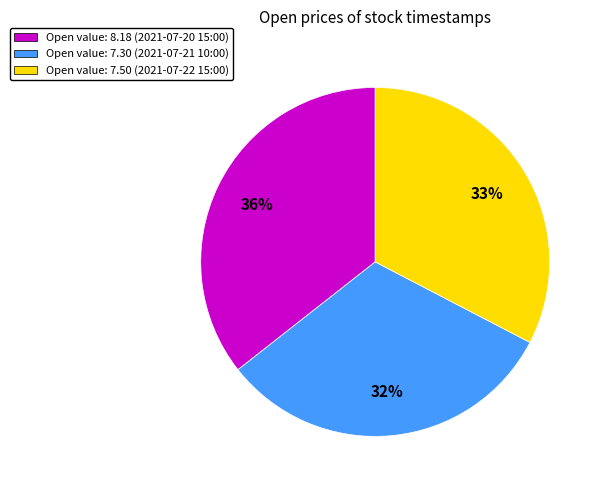

Do Open value: 7.50 (2021-07-22 15:00) and Open value: 7.30 (2021-07-21 10:00) together represent more than half of the pie?

Yes